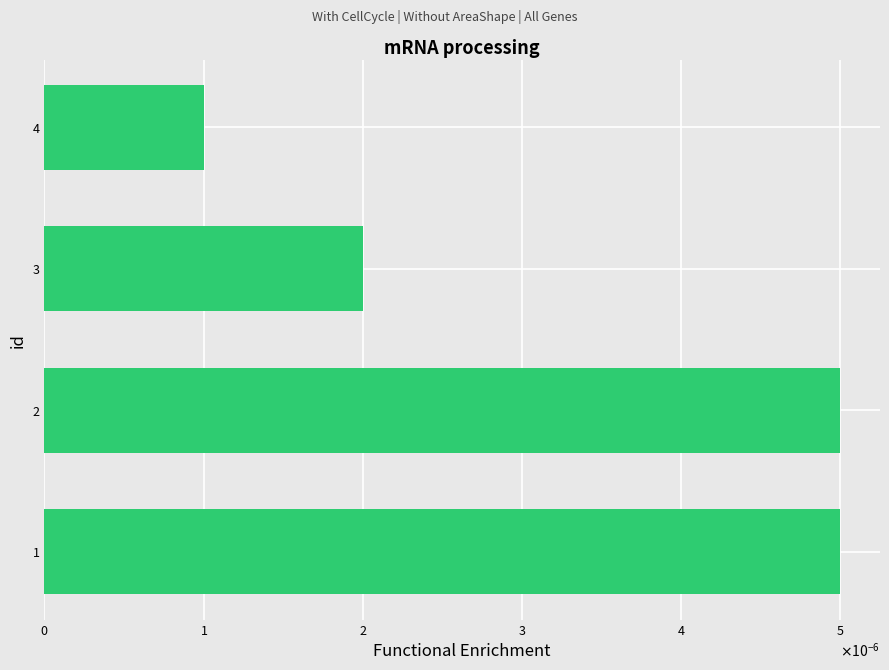

Does the chart contain any negative values?

No